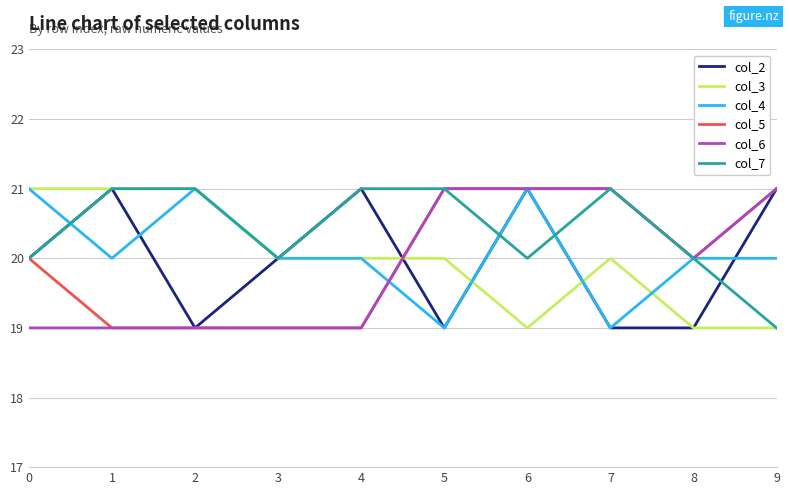

What is the average value of the col_3 series?

20